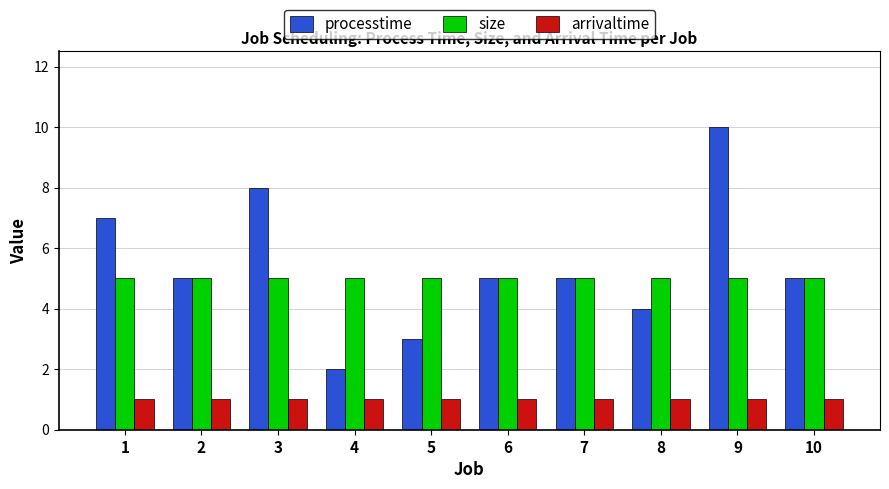

The size series shows 3 at 6. True or false?

False